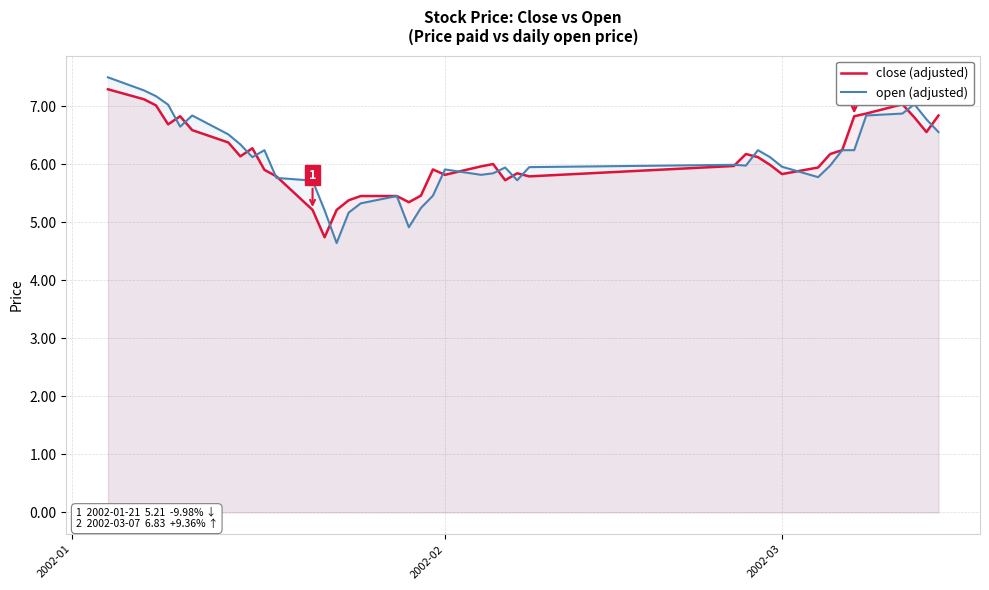

How many lines are shown in the chart?

2